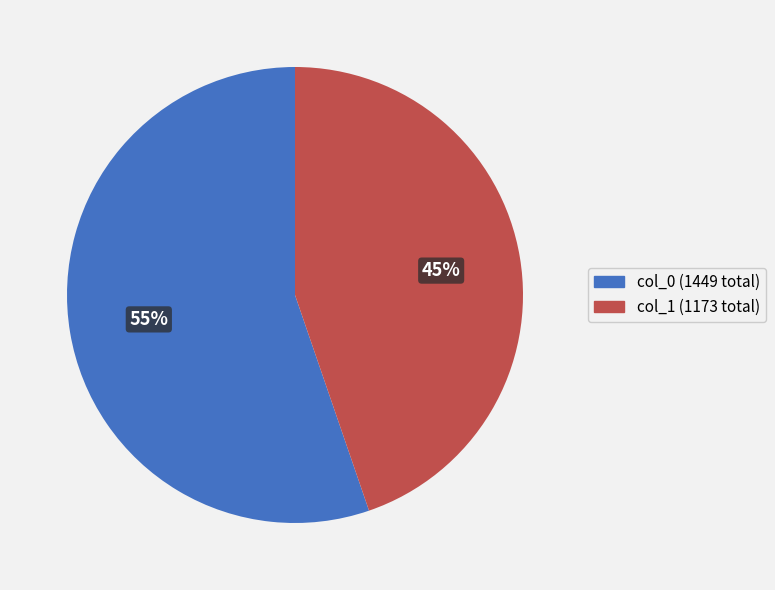

To the nearest percent, what is the average slice percentage?

50%